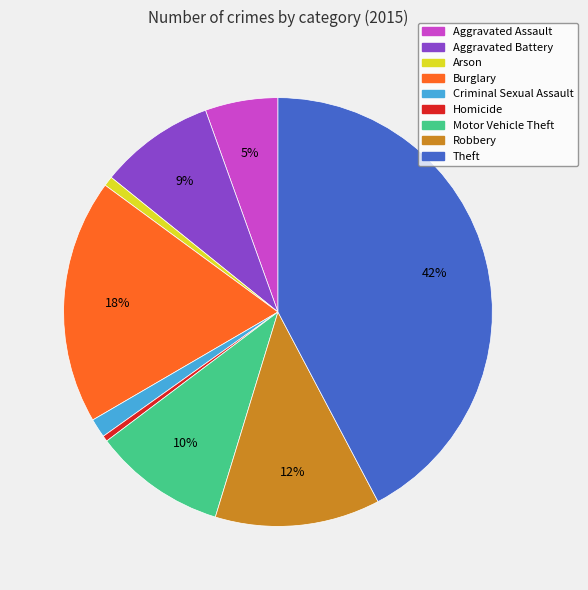

Combined, do Homicide and Aggravated Battery account for over 50%?

No